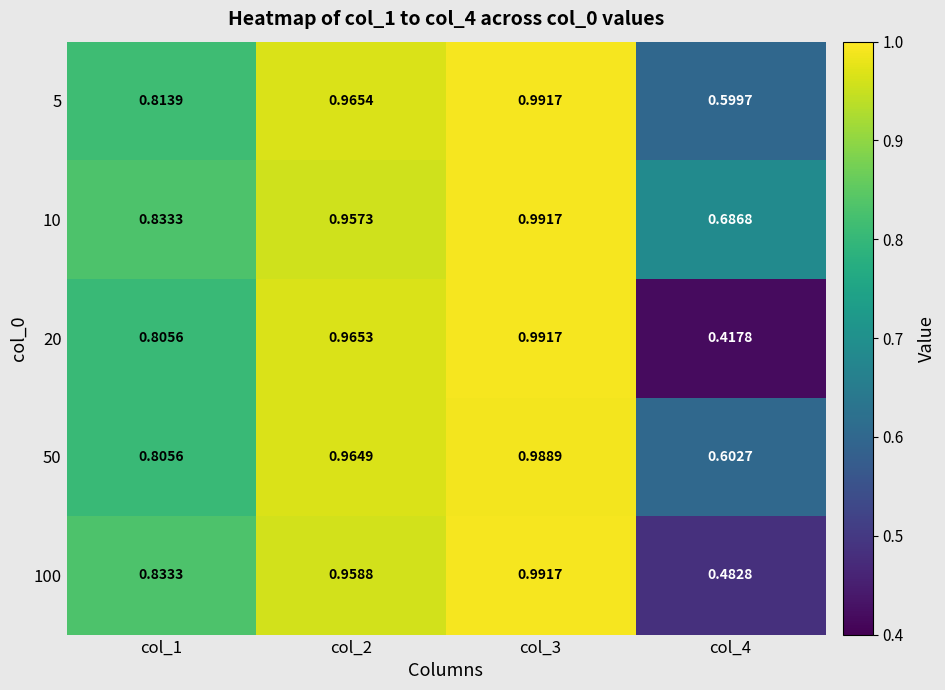

What is the difference between the highest and lowest values at col_4?

0.3